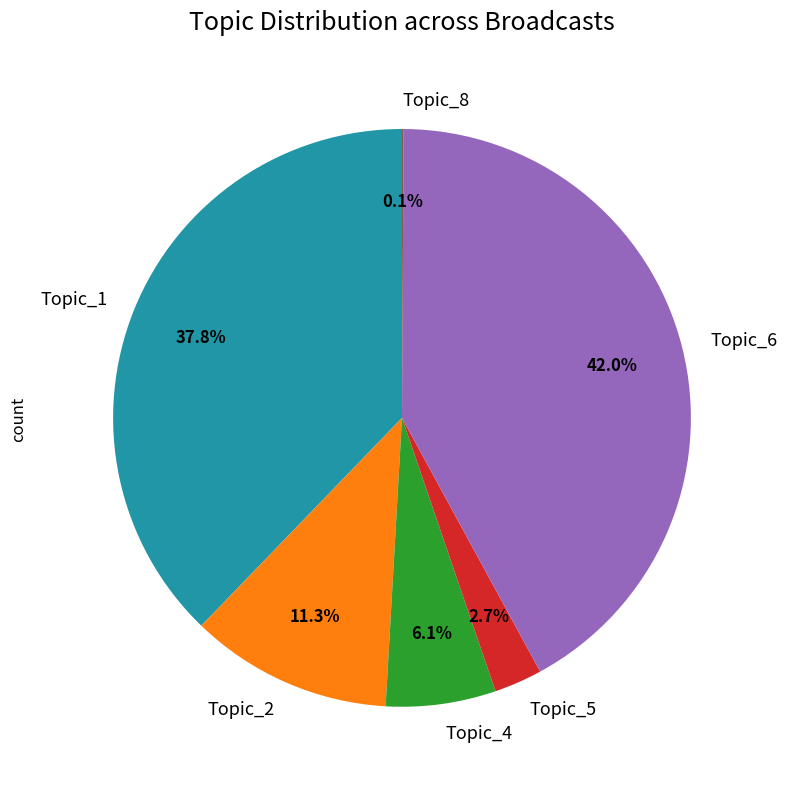

Is there a majority slice in this chart?

No